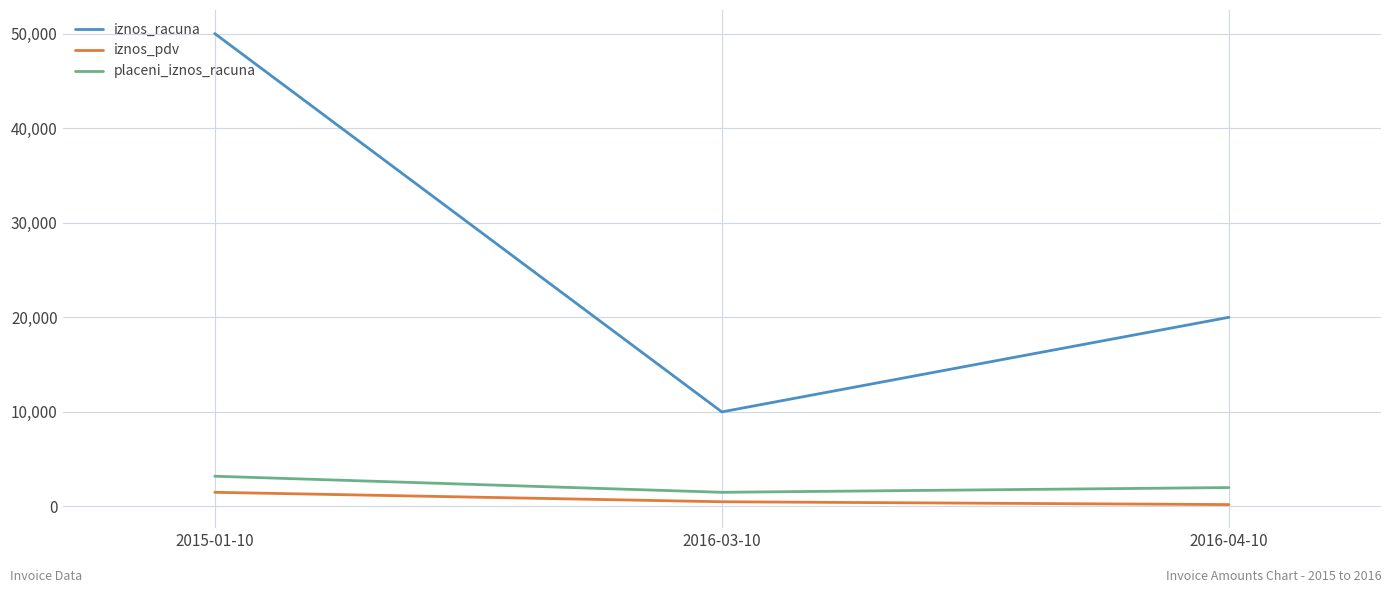

Reading right to left, what are all the values shown in this chart?

iznos_racuna: 2016-04-10=20000.7	2016-03-10=10000.5	2015-01-10=50000.0
iznos_pdv: 2016-04-10=200.7	2016-03-10=500.0	2015-01-10=1500.0
placeni_iznos_racuna: 2016-04-10=2000.7	2016-03-10=1500.0	2015-01-10=3200.0